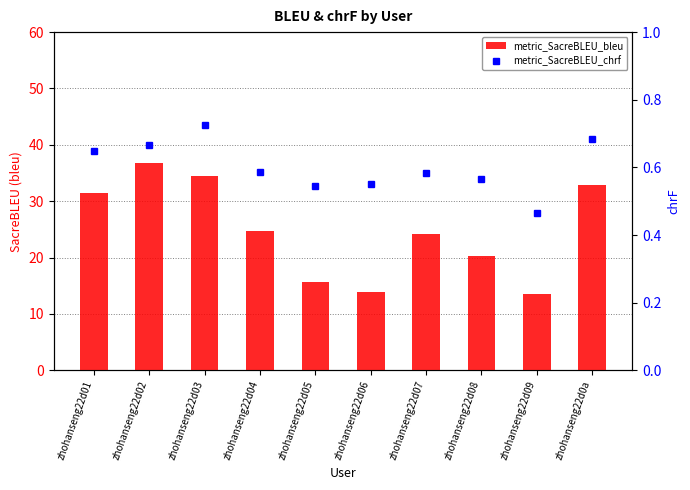

Which category has the lowest value across all series?

zhohanseng22d09